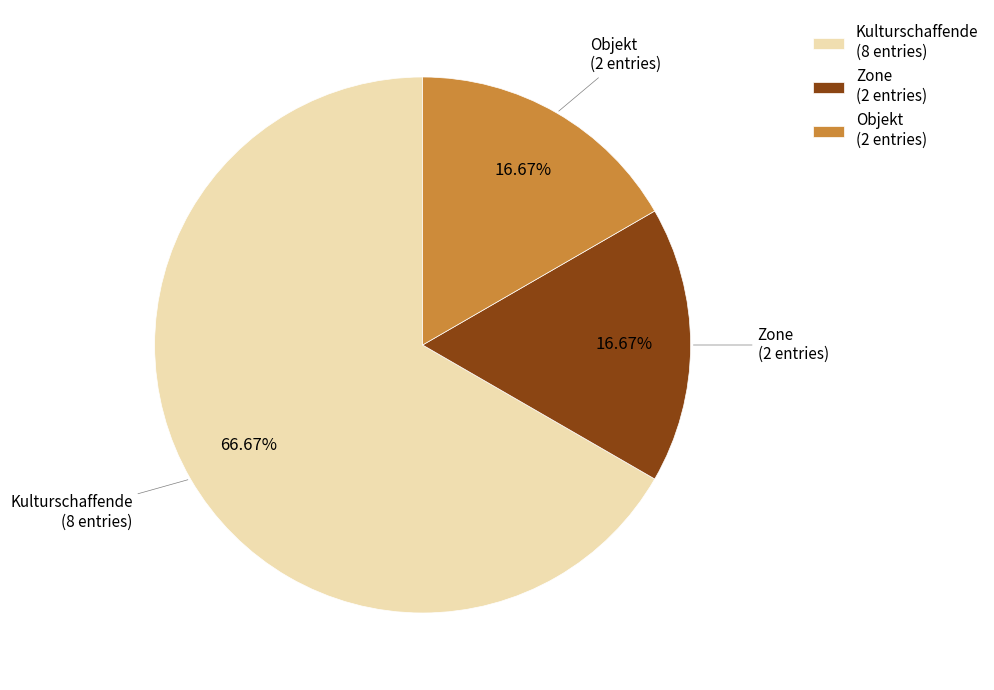

What is the largest slice in the pie chart?

Kulturschaffende